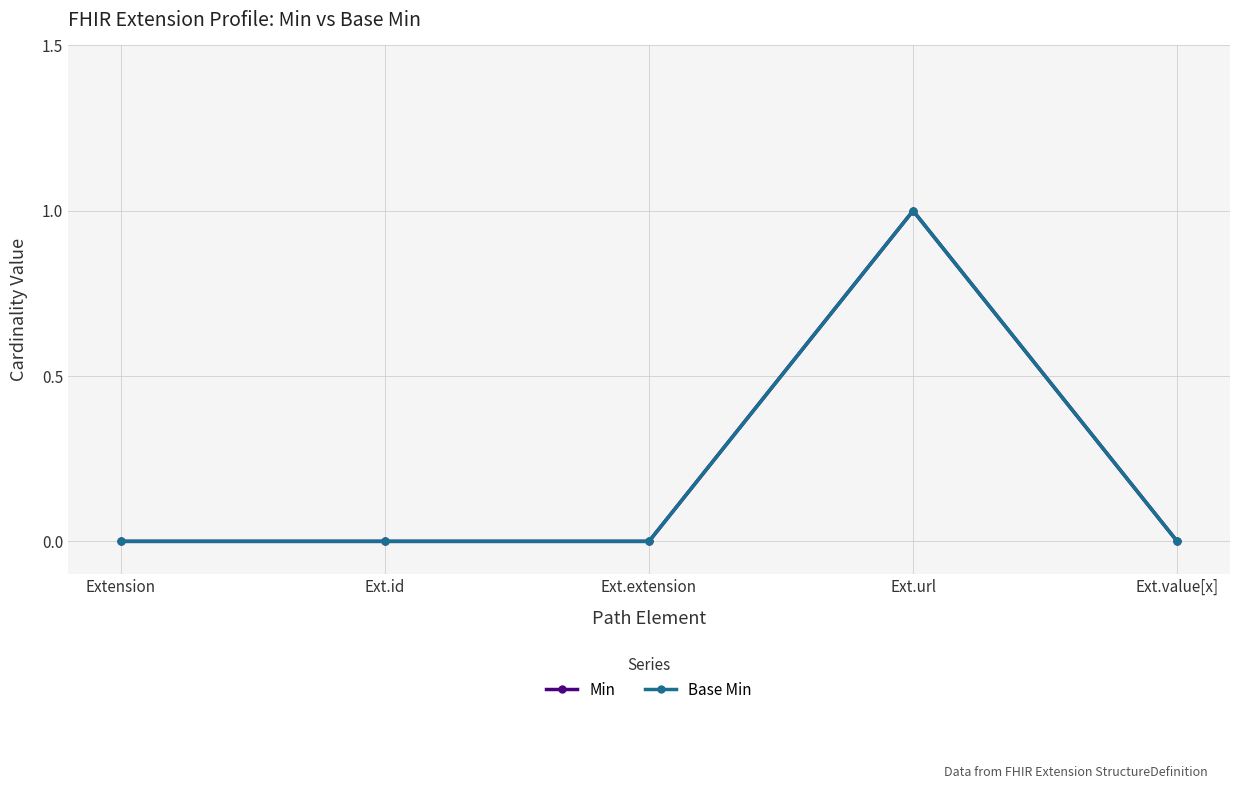

How many distinct data groups are displayed?

2